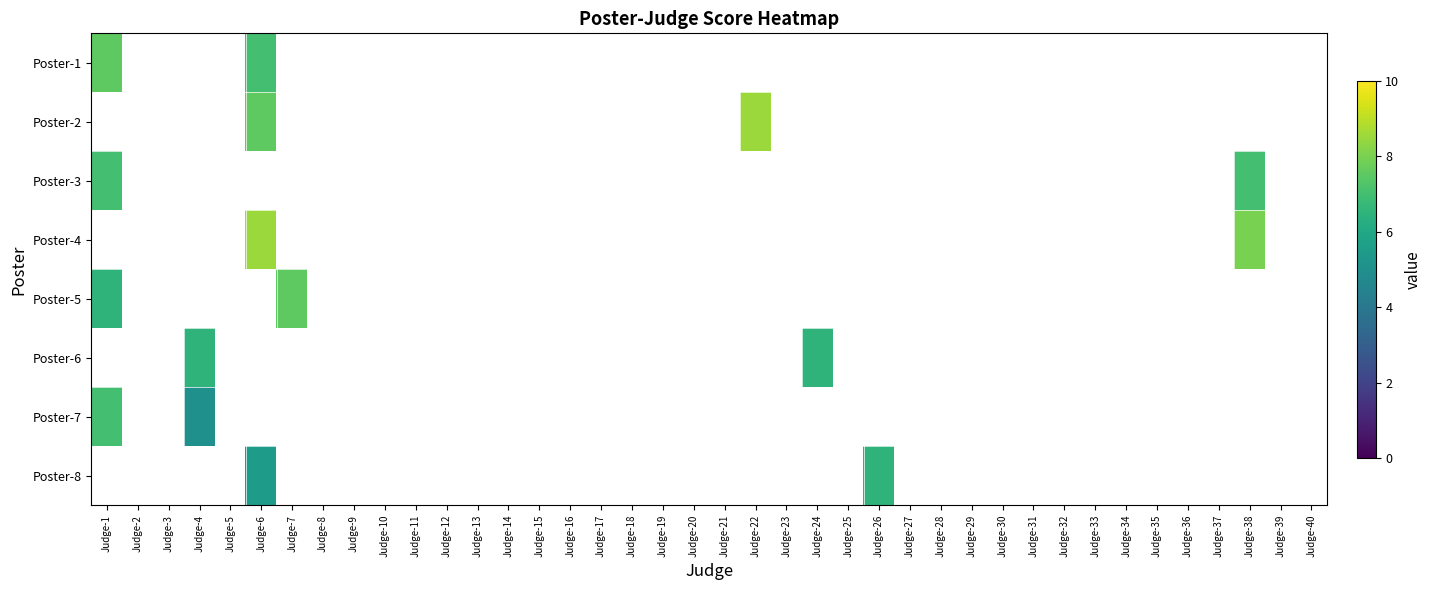

The value of Poster-3 at Judge-38 is 7.0. True or false?

True